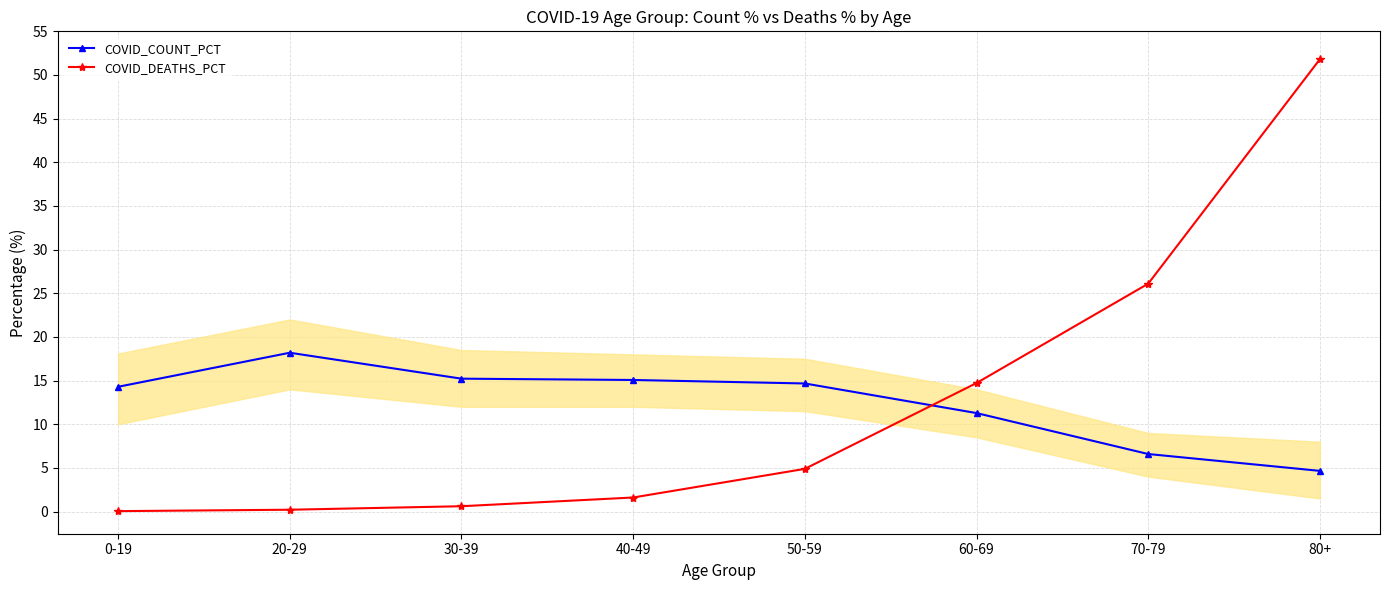

What is the value of the COVID_COUNT_PCT point at the 7th from the left?

6.6